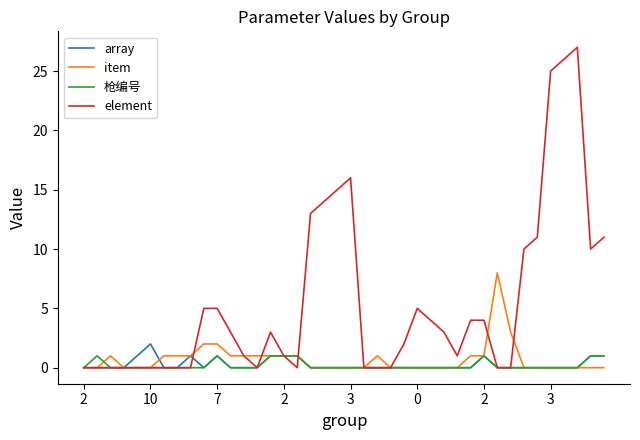

Which series has the largest range (max minus min)?

element